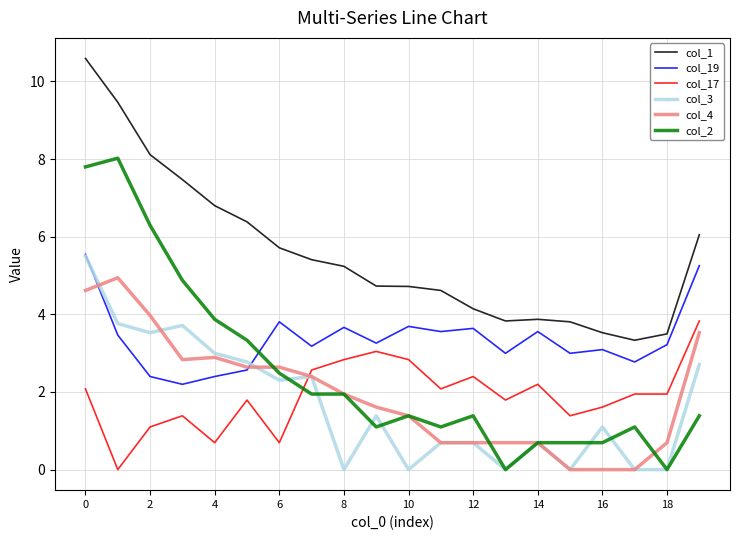

Which series has the largest range (max minus min)?

col_2